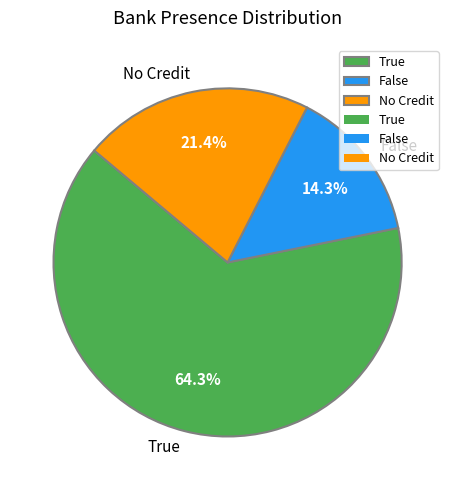

How many slices are in this pie chart?

3